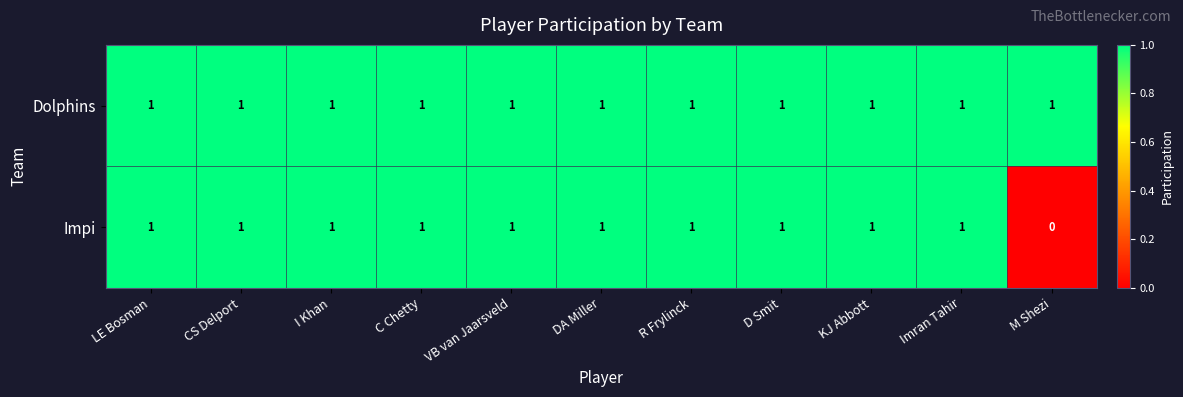

Is it true that Impi equals 1 at I Khan?

True